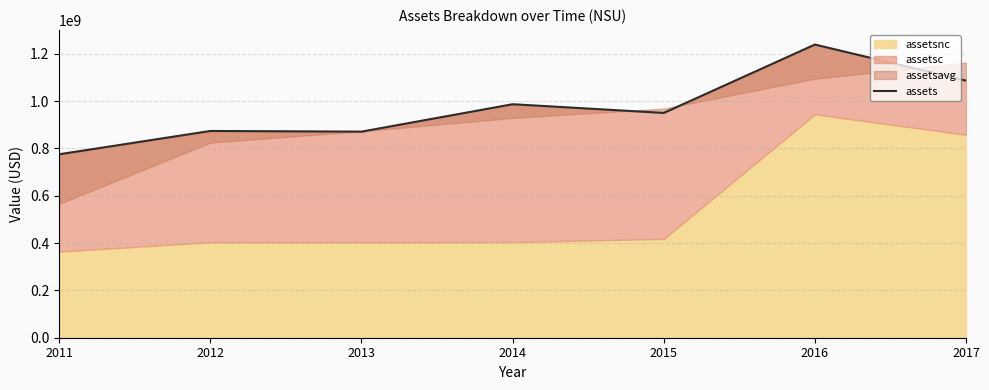

How many data points does each series have?

7